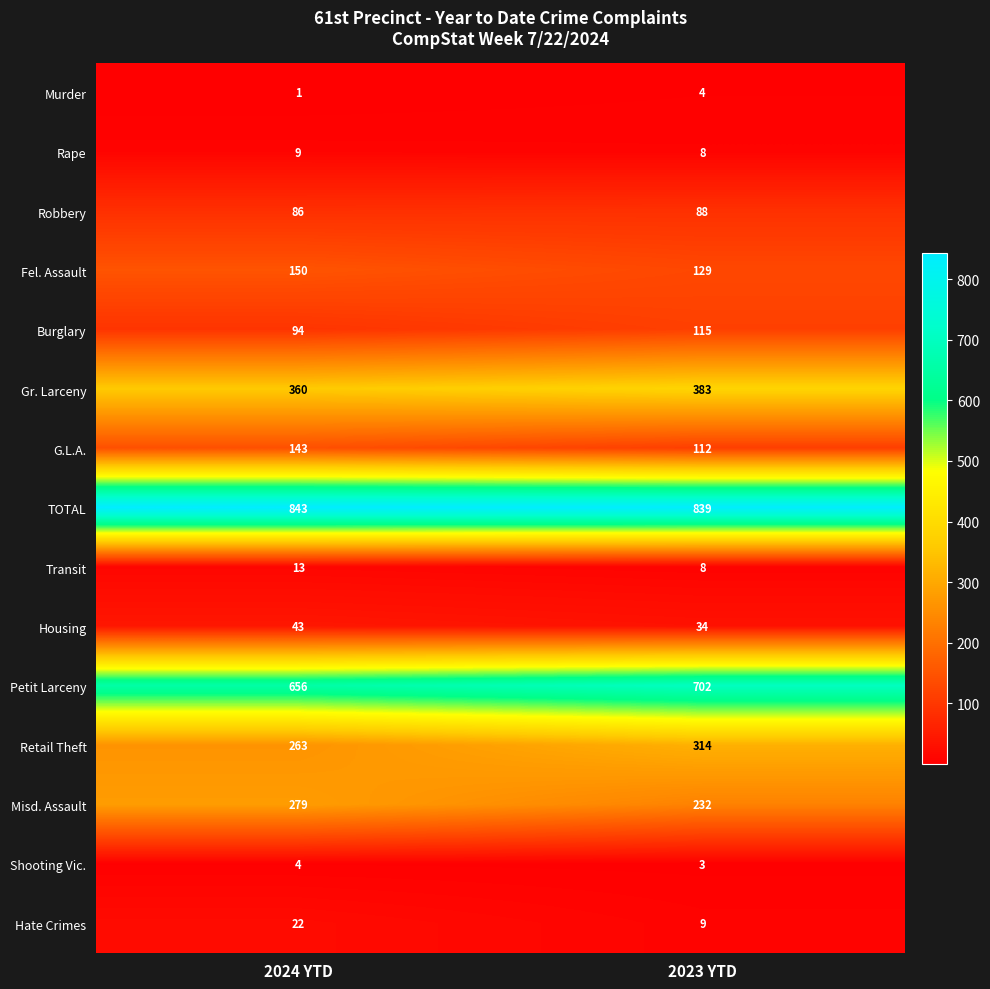

True or false: Petit Larceny has a value of 170 at 2024 YTD.

False